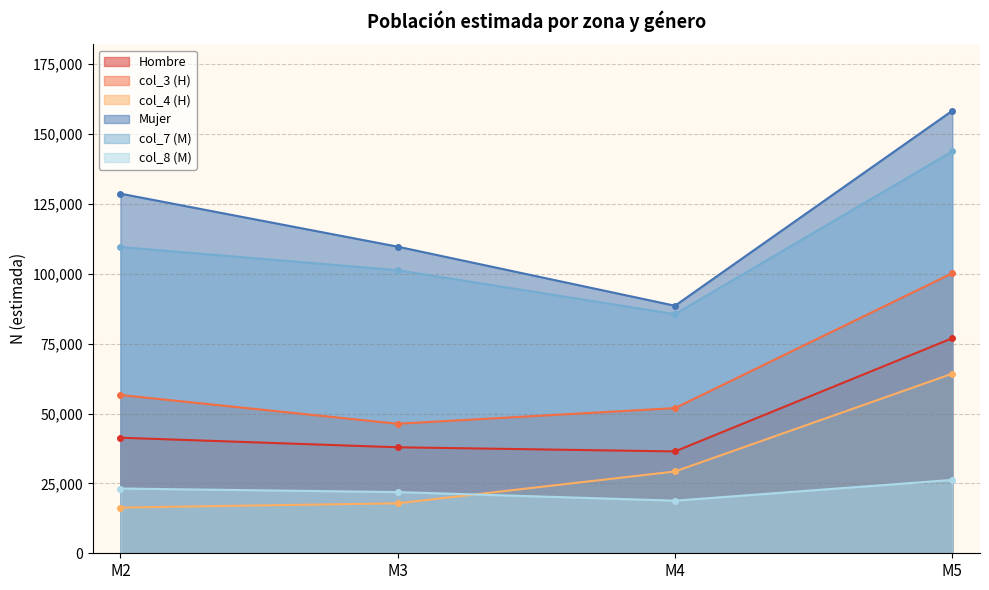

Which category has the lowest value in the Mujer series?

M4